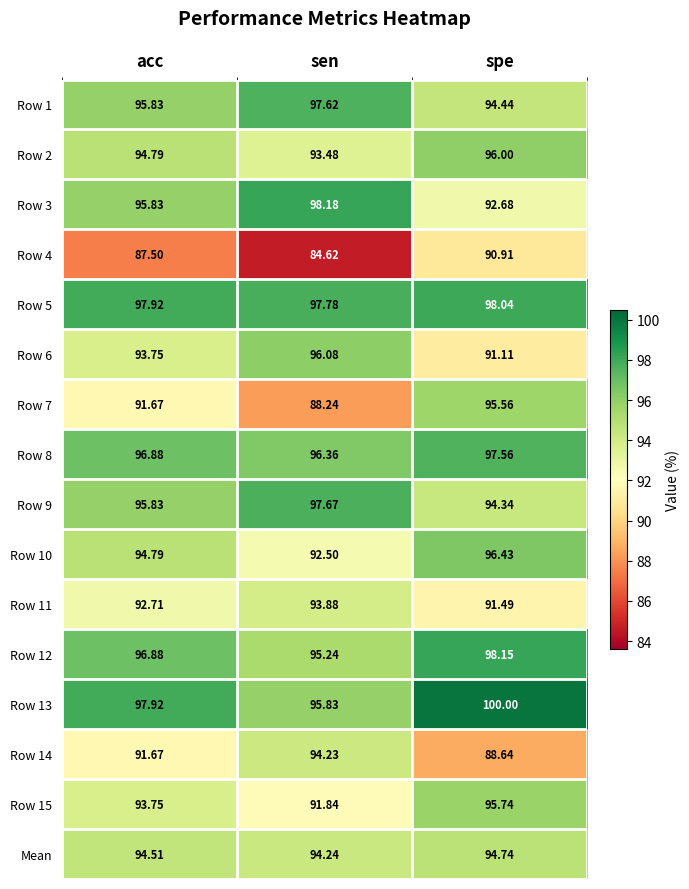

Is the value of Row 11 at spe greater than the value of Row 3 at acc?

No